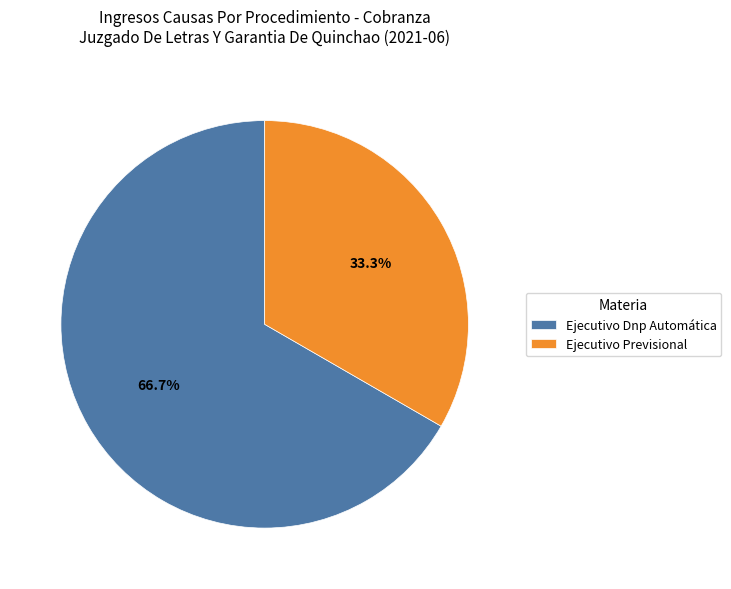

Rank the categories by value from highest to lowest.

Ejecutivo Dnp Automática, Ejecutivo Previsional